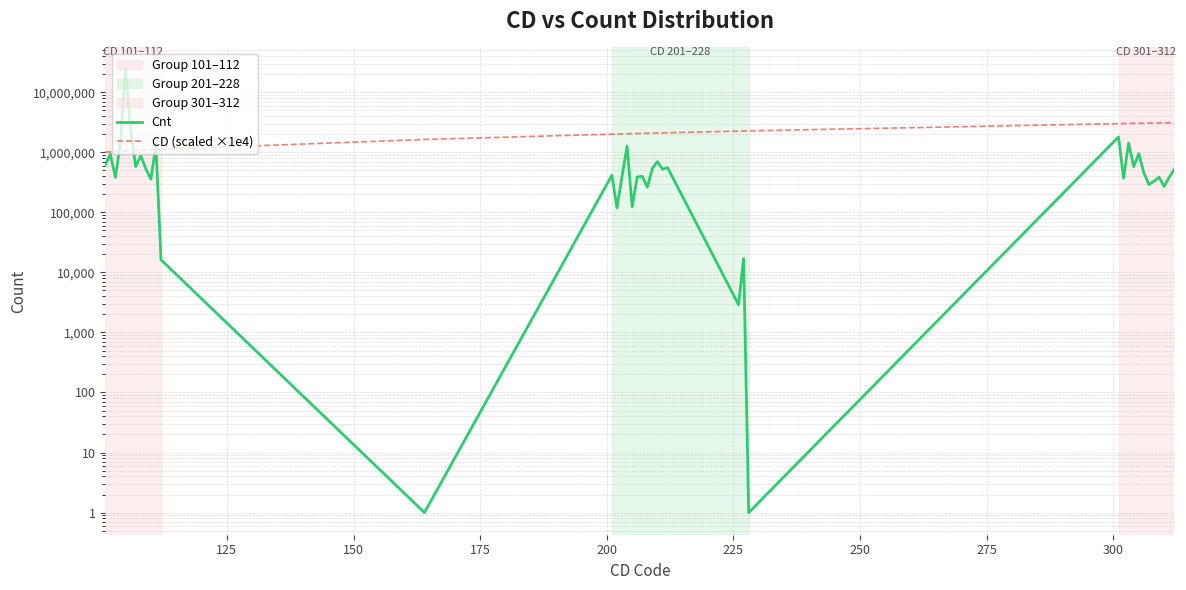

How many data points in CD (scaled ×1e4) are above 2080000?

19